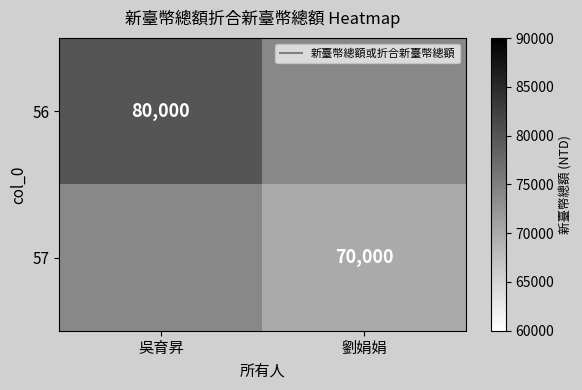

The 57 series shows 98803.7 at 劉娟娟. True or false?

False